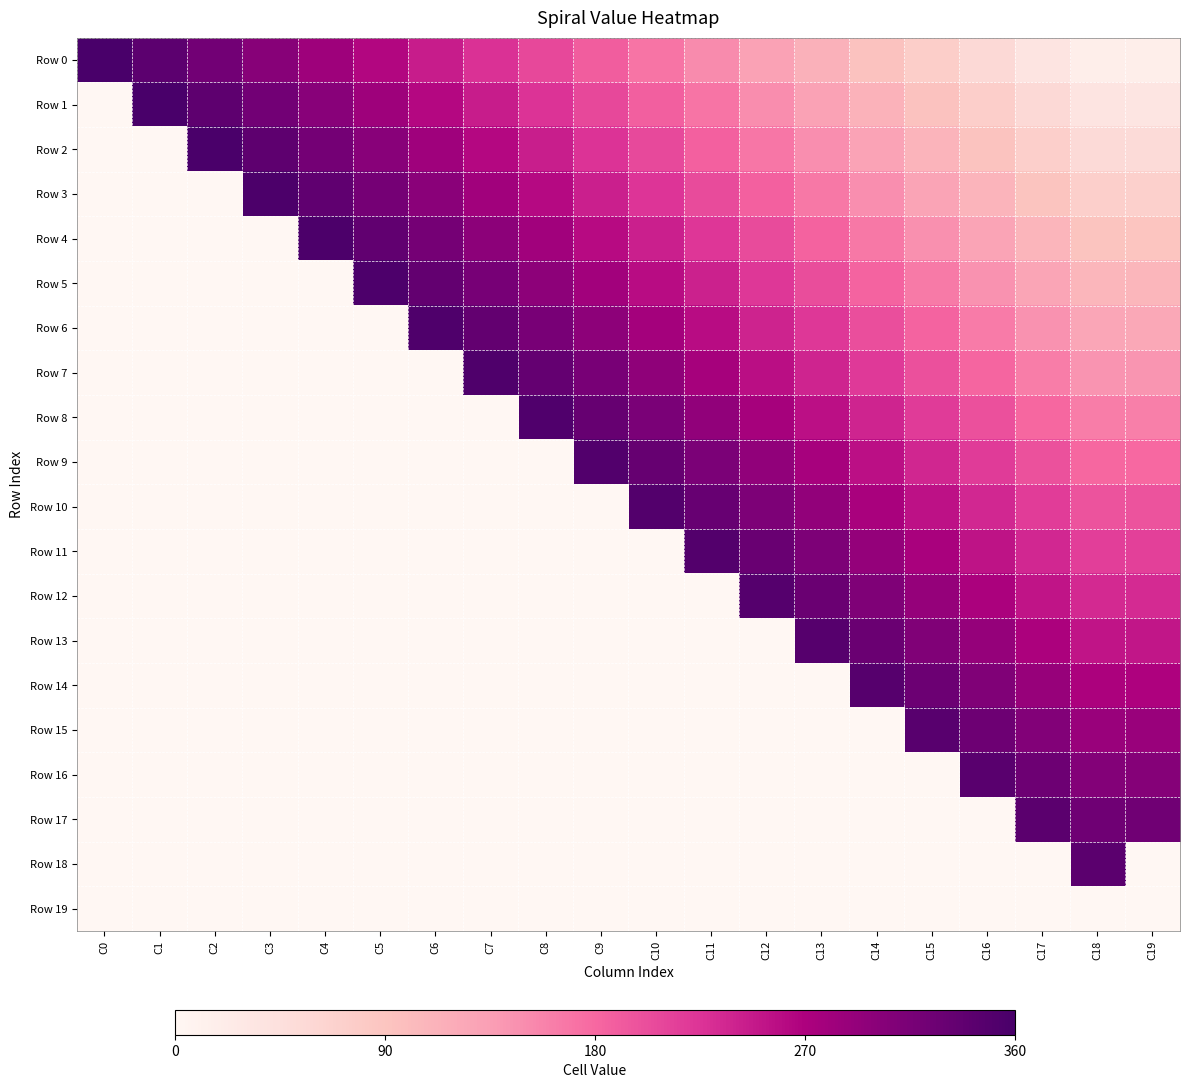

List the series in order of their peak value, lowest first.

Row 19, Row 18, Row 17, Row 16, Row 15, Row 14, Row 13, Row 12, Row 11, Row 10, Row 9, Row 8, Row 7, Row 6, Row 5, Row 4, Row 3, Row 2, Row 1, Row 0